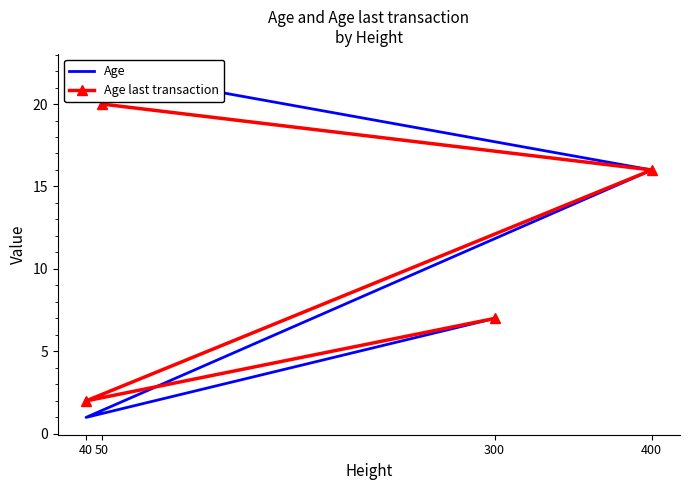

The Age series shows 2 at 40. True or false?

False